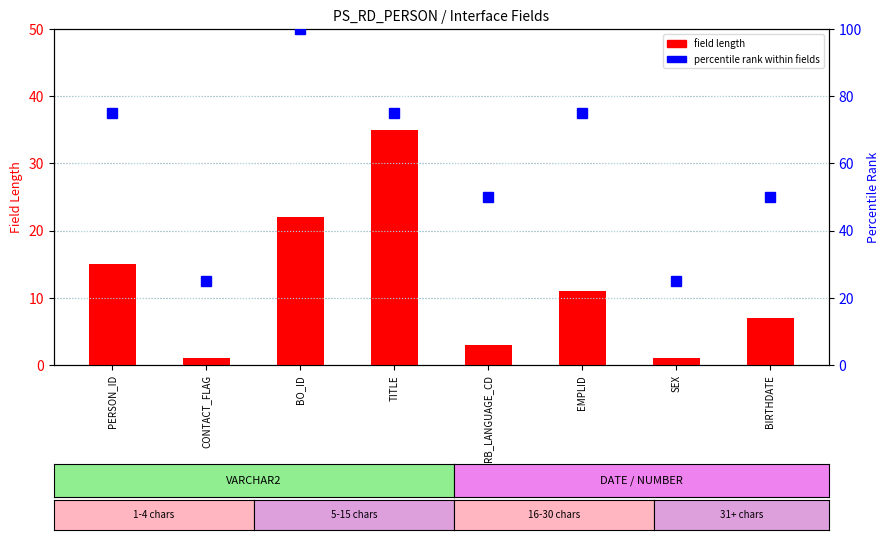

At how many categories does at least one series exceed 62?

4